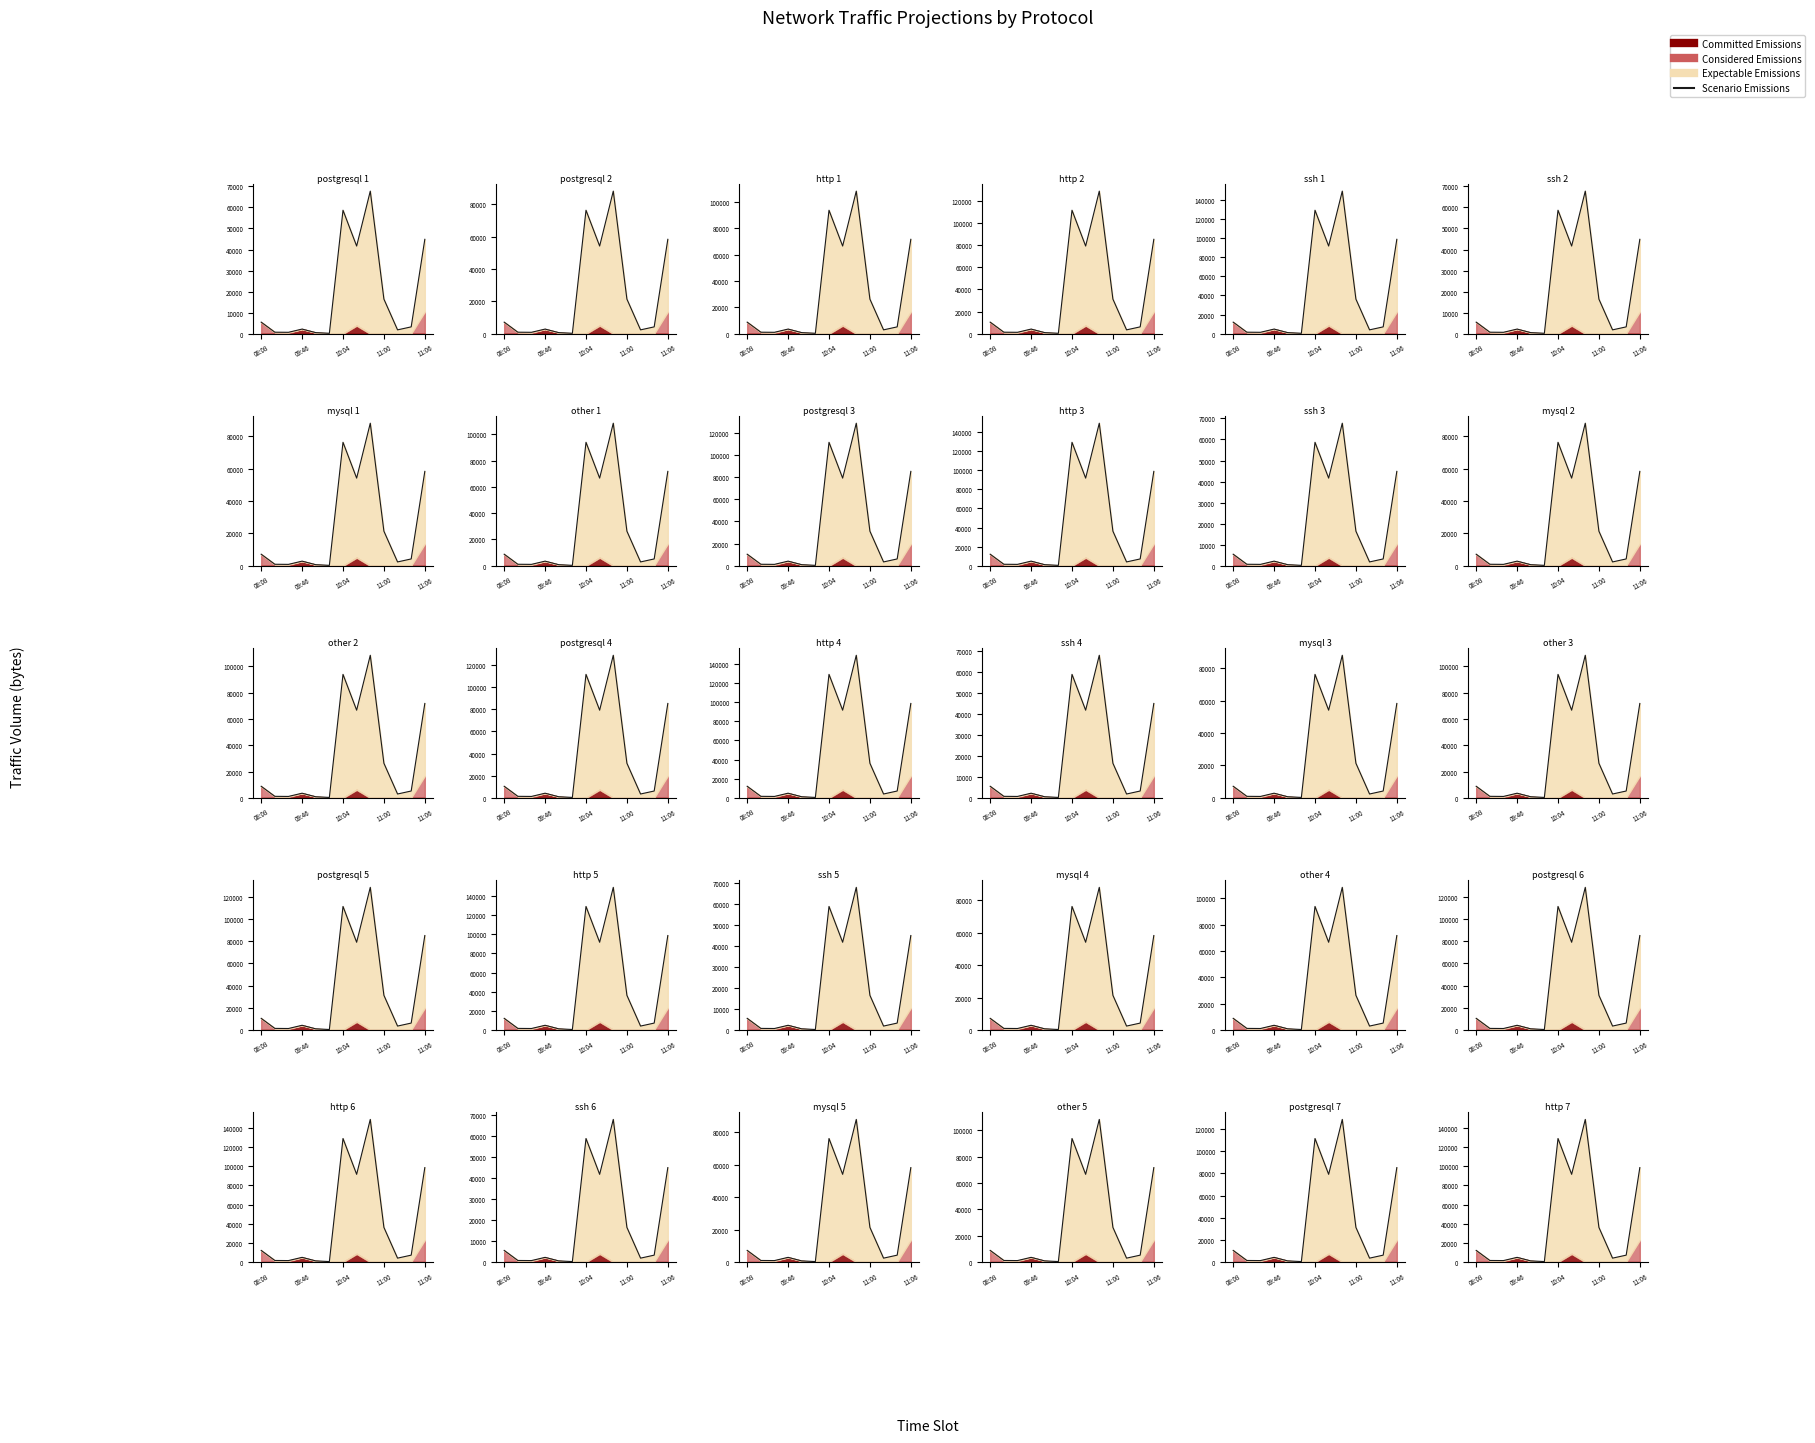

True or false: the data shows 234351.6 at 8.

False